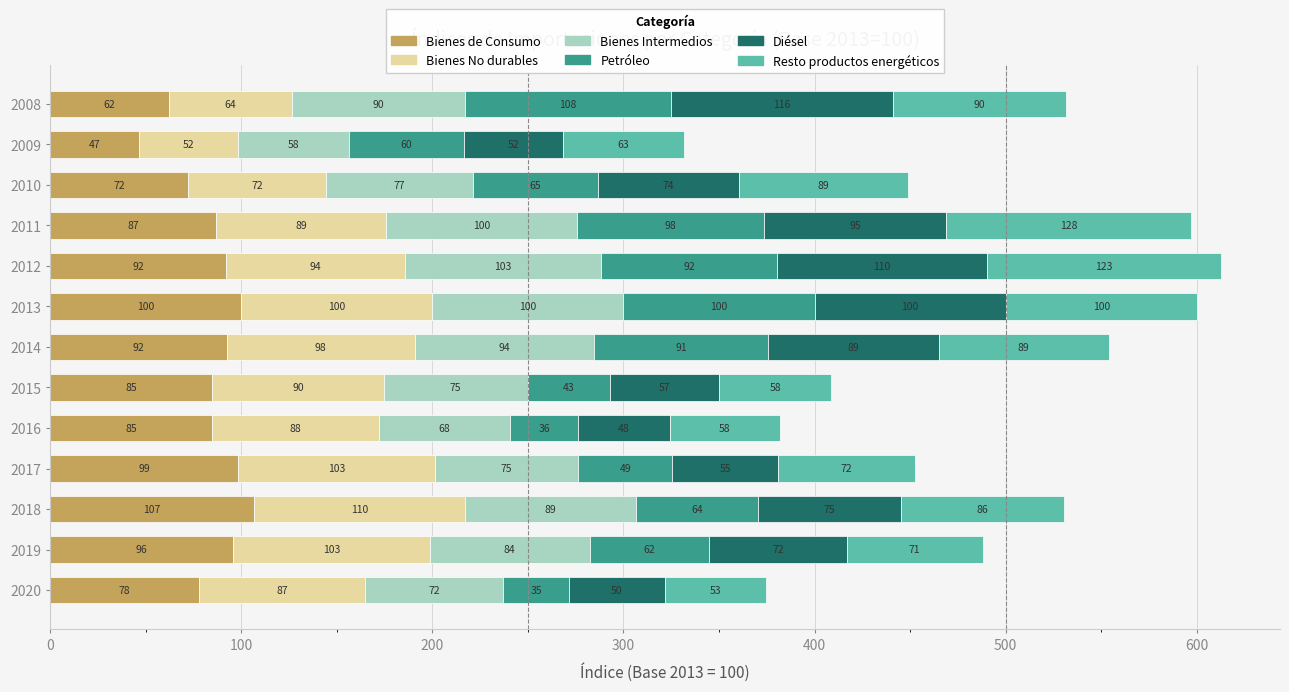

What is the highest value of the Bienes de Consumo series?

106.8